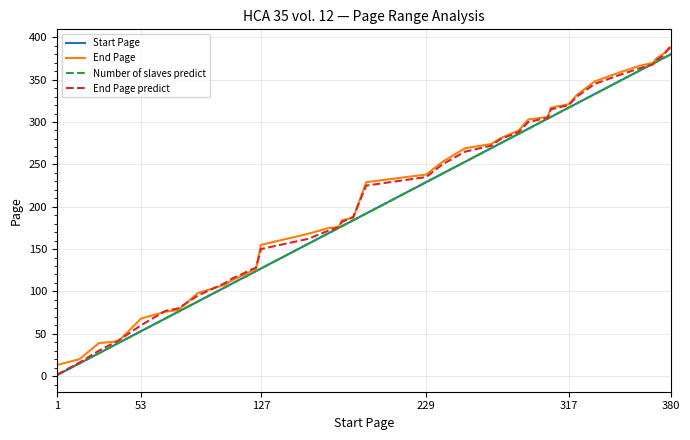

Is this an area chart (filled region under the line)?

No